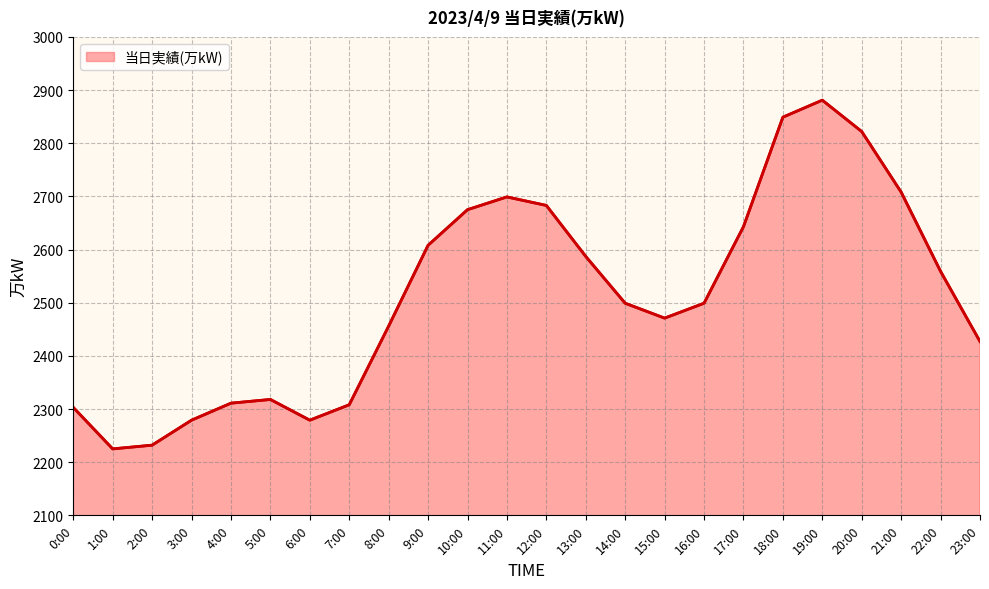

The chart shows a value of 2471 at 15:00. True or false?

True